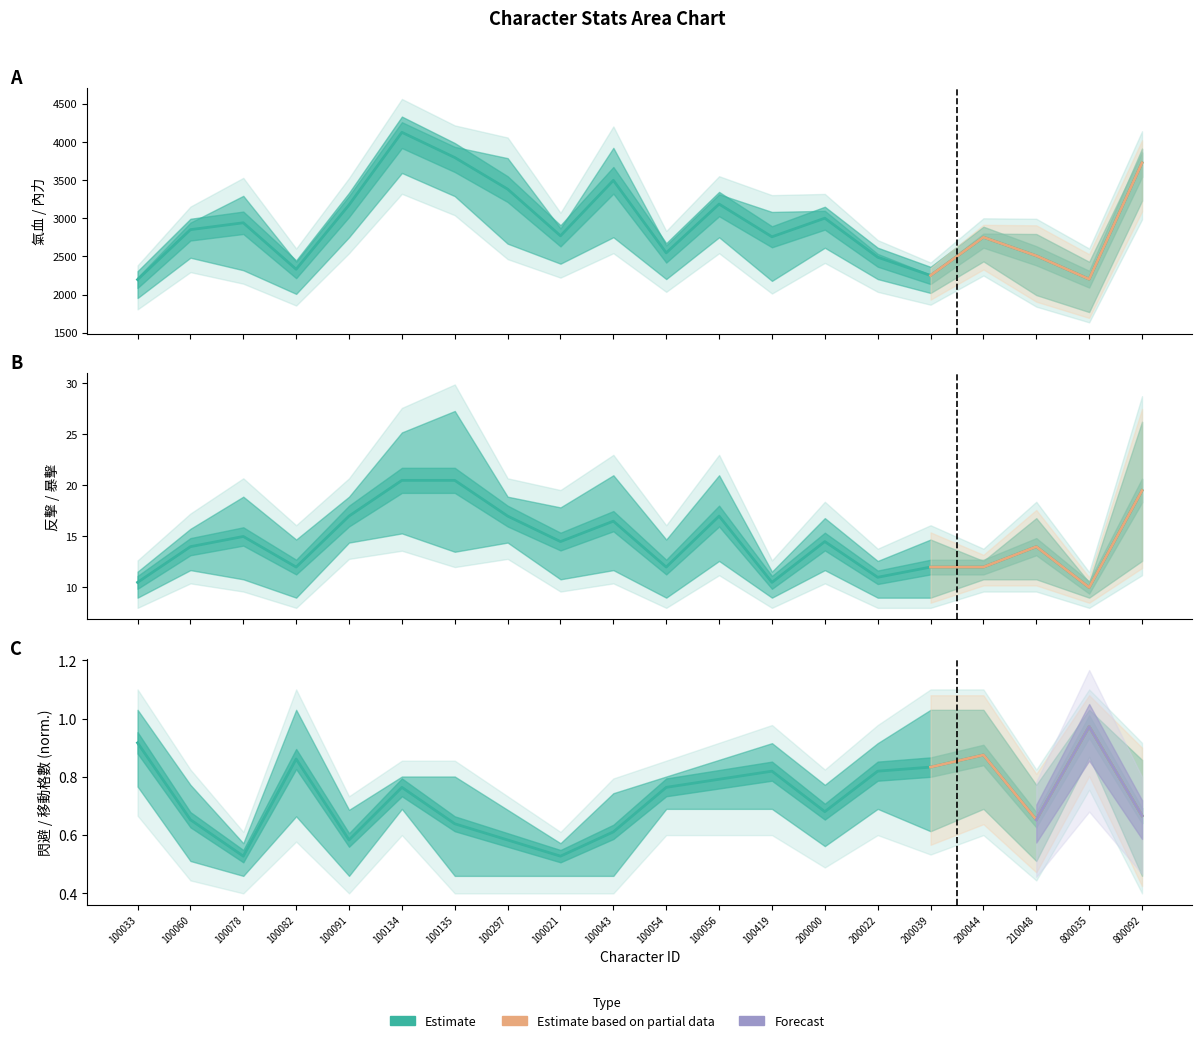

What is the sum of all 氣血 values?

61141